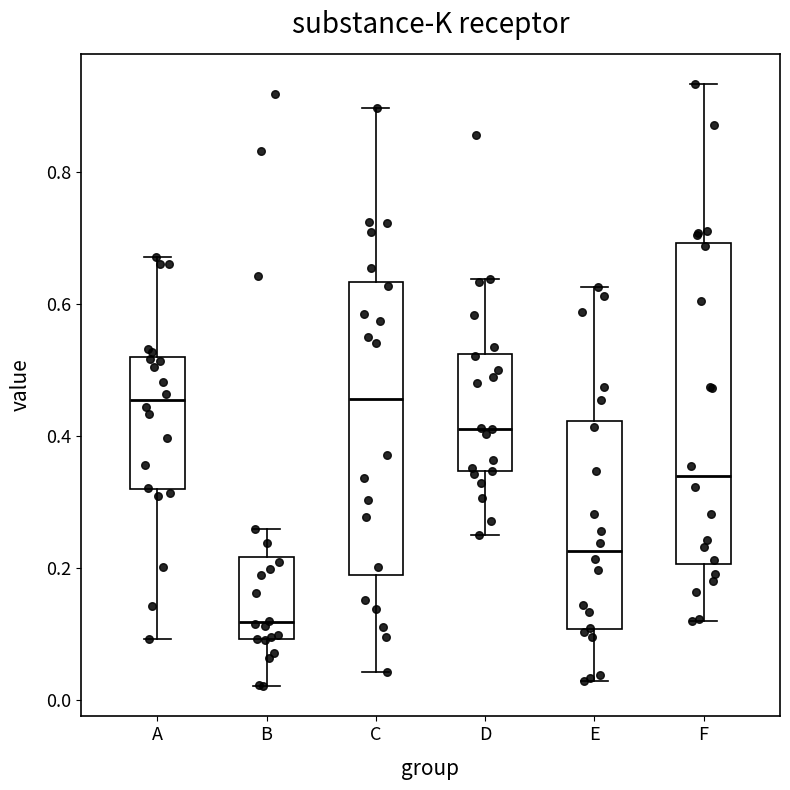

Reading left to right, transcribe this box plot: for each box, give where its median line is, the range the box spans, and where its two whiskers end, as read against the y-axis. The values are not printed on the chart, so give them approximately, as read against the axis.

A: median 0.46, box 0.32 to 0.52, whiskers 0.10 to 0.68
B: median 0.12, box 0.10 to 0.22, whiskers 0.02 to 0.26
C: median 0.46, box 0.18 to 0.64, whiskers 0.04 to 0.90
D: median 0.42, box 0.34 to 0.52, whiskers 0.26 to 0.64
E: median 0.22, box 0.10 to 0.42, whiskers 0.02 to 0.62
F: median 0.34, box 0.20 to 0.70, whiskers 0.12 to 0.94